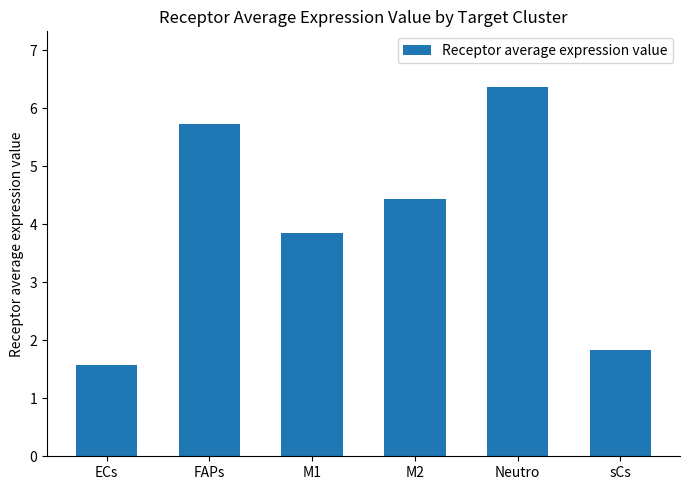

Reading left to right, transcribe all the data shown in this chart.

ECs=1.6	FAPs=5.7	M1=3.8	M2=4.4	Neutro=6.4	sCs=1.8